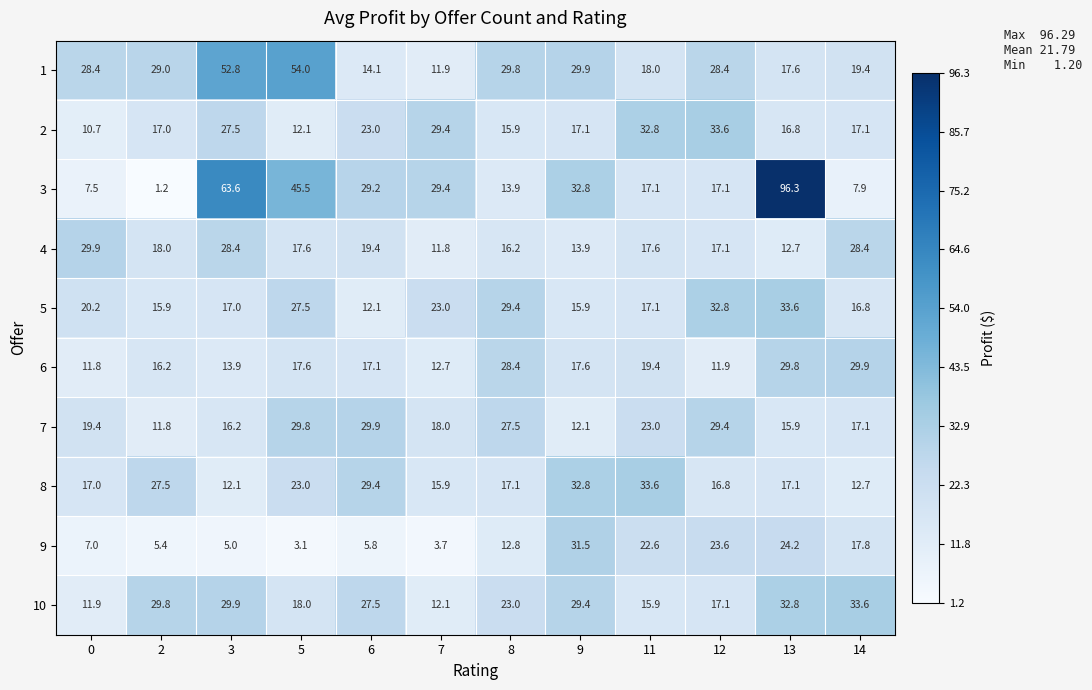

True or false: 10 has a value of 32.8 at 13.

True